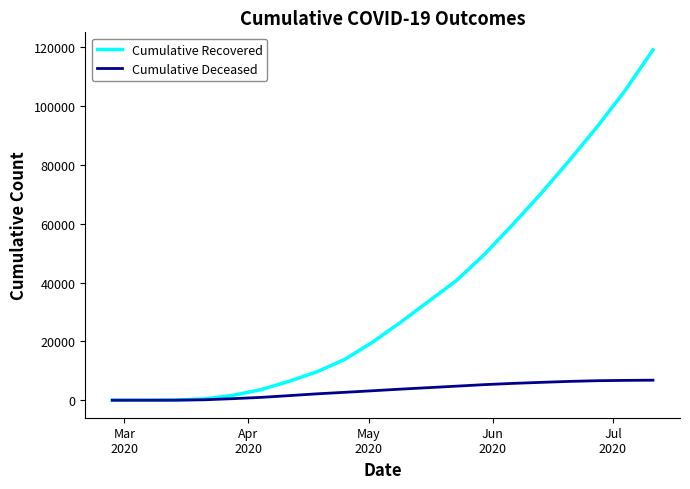

List the series in order of their overall mean, highest first.

Cumulative Recovered, Cumulative Deceased